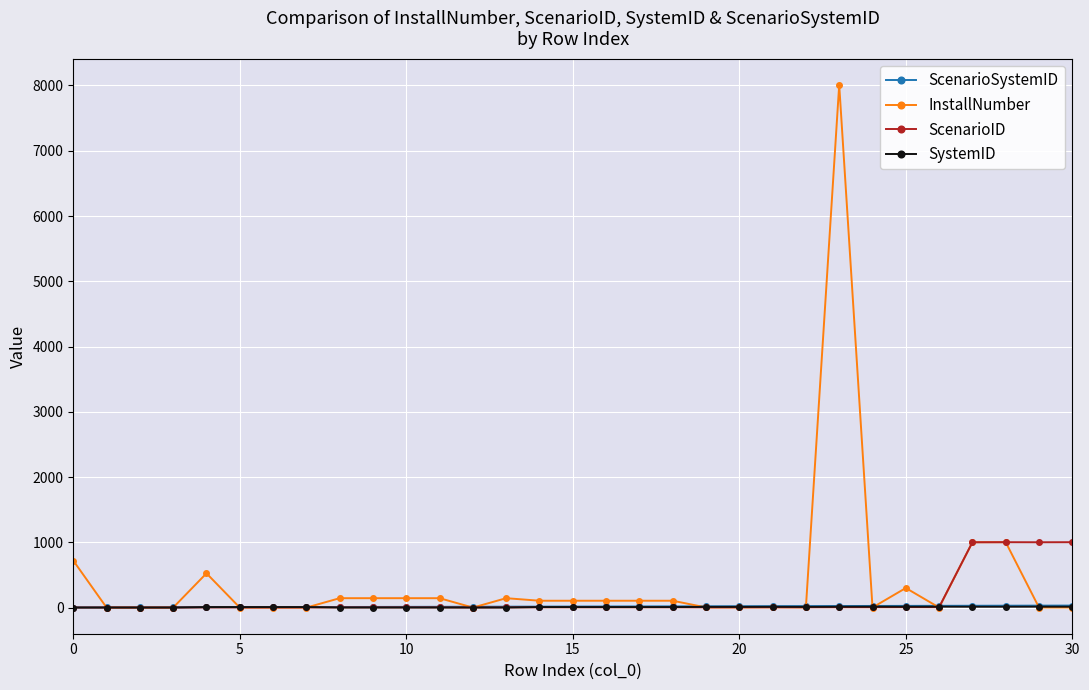

Which series has the widest spread of values?

InstallNumber